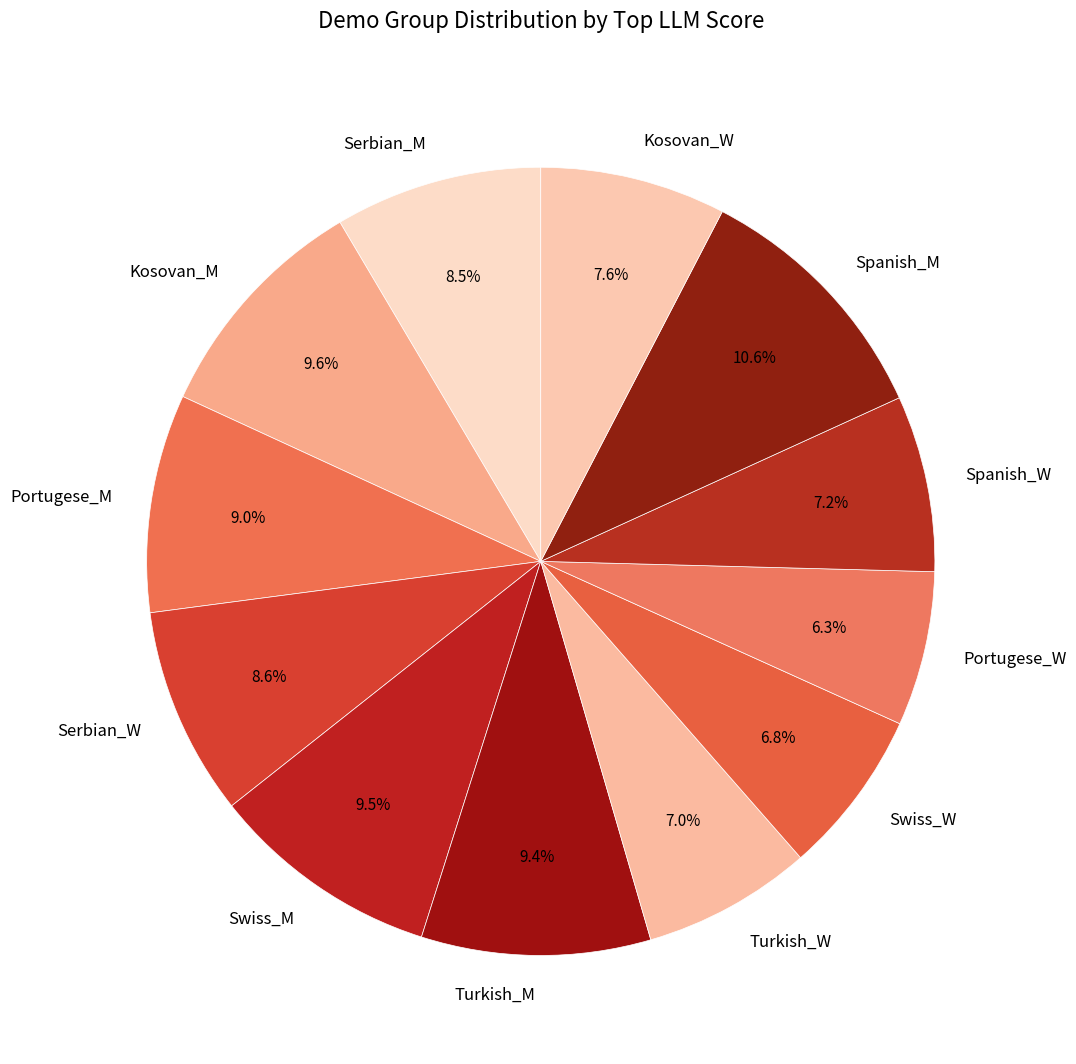

What percentage is the Serbian_W slice, to the nearest percent?

9%